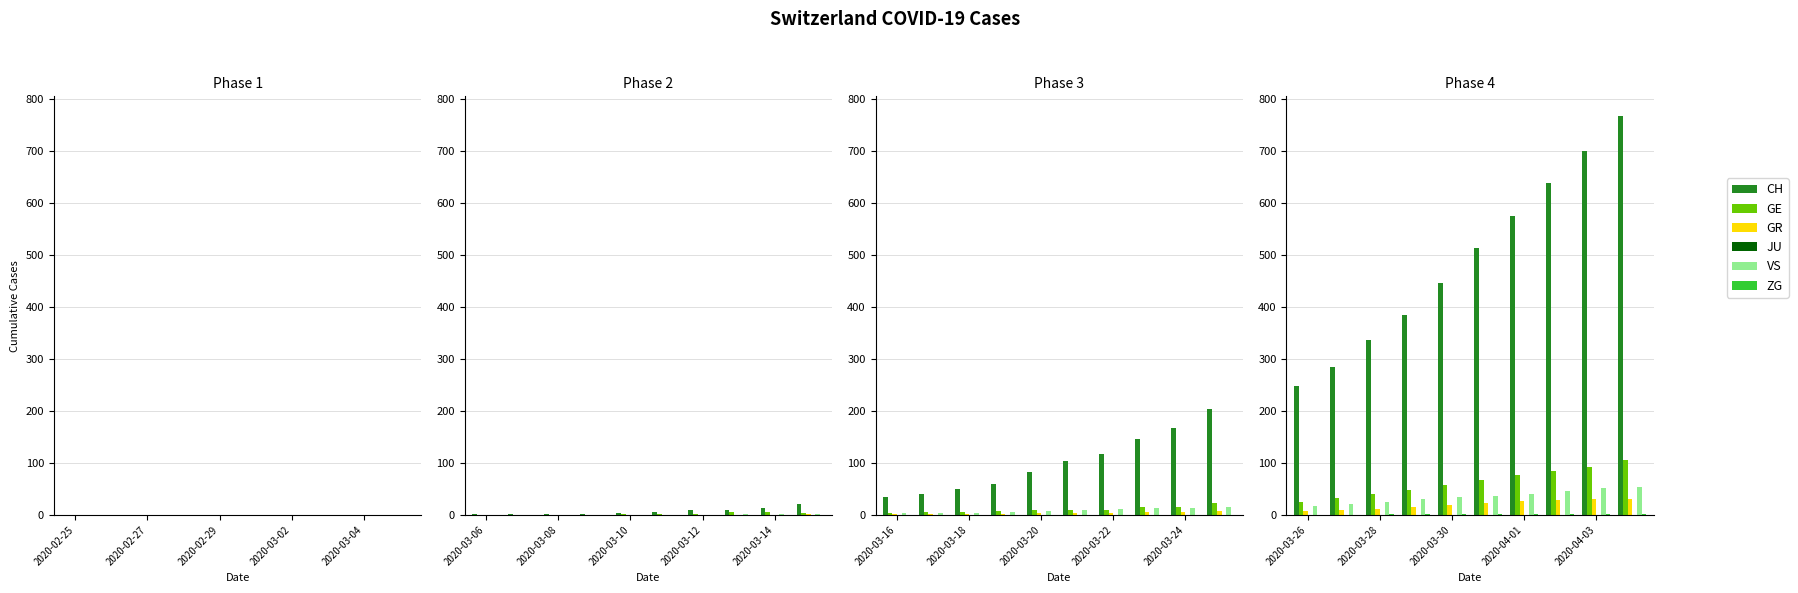

What is the sum of the CH values at 2020-04-01 and 2020-04-03?

1275